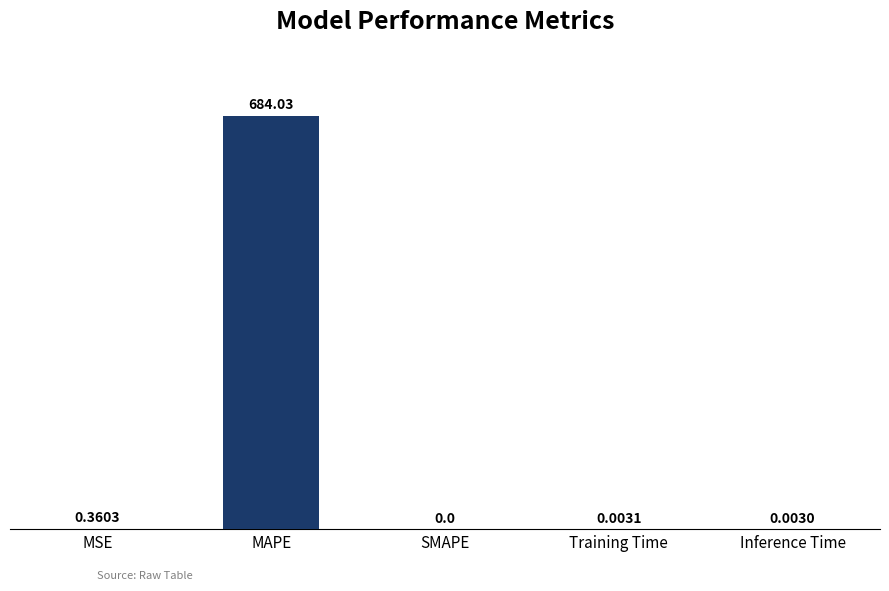

What is the sum of the values at MAPE and Training Time?

684.0